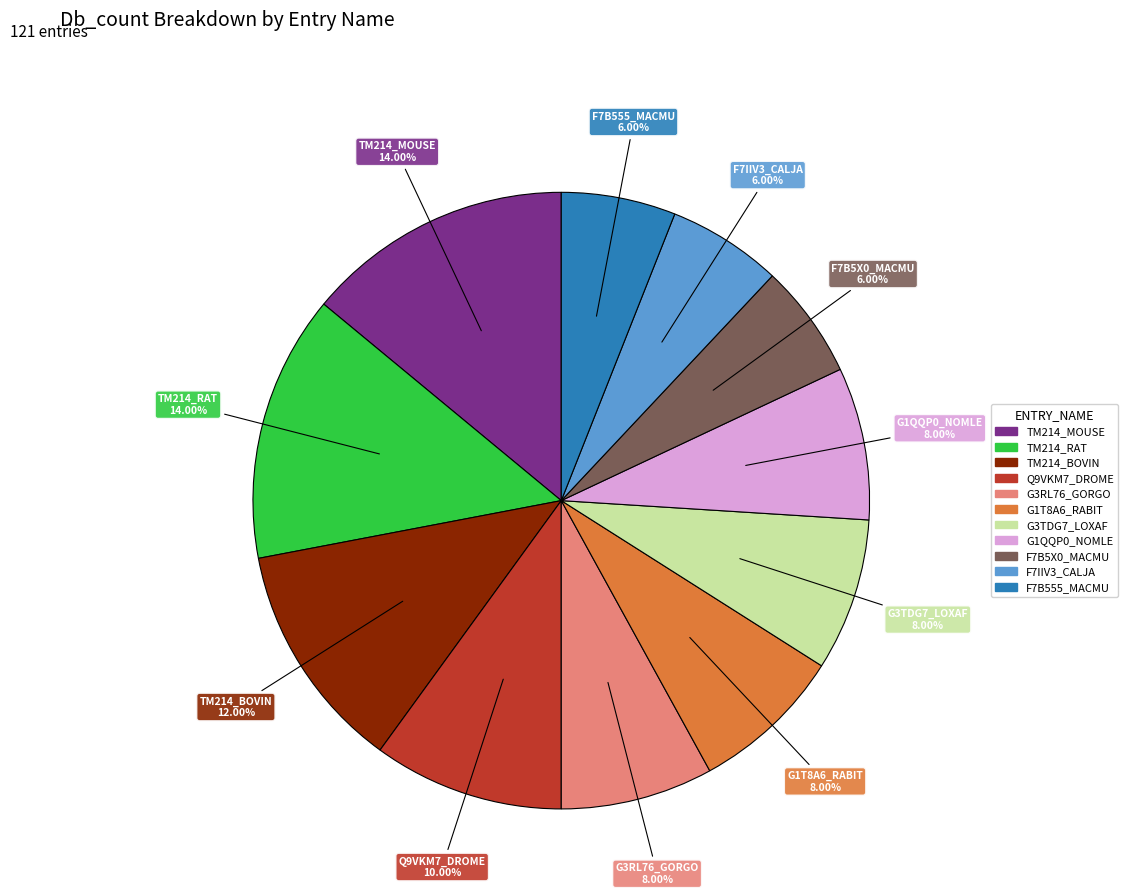

What is the ratio of the value at F7IIV3_CALJA to the value at TM214_MOUSE?

0.4